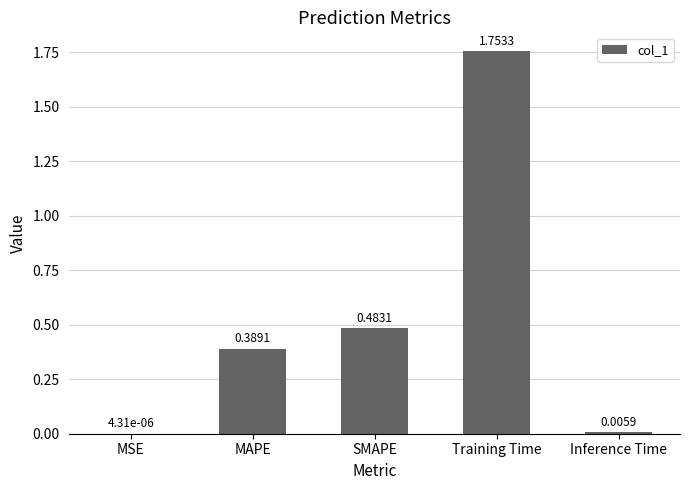

Which has a higher value, Inference Time or Training Time?

Training Time